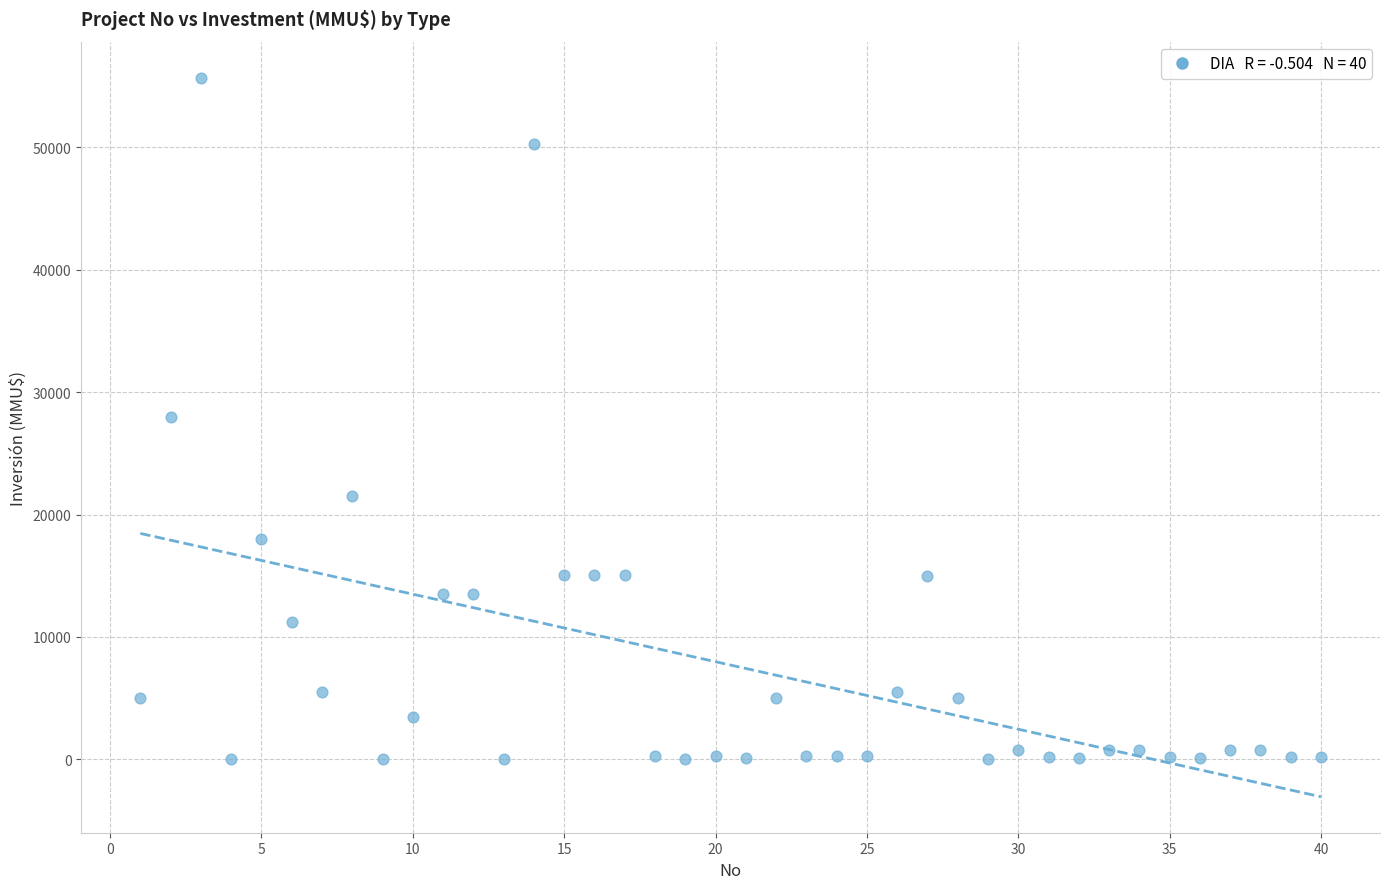

What is the range of Y values (max minus min)?

55694